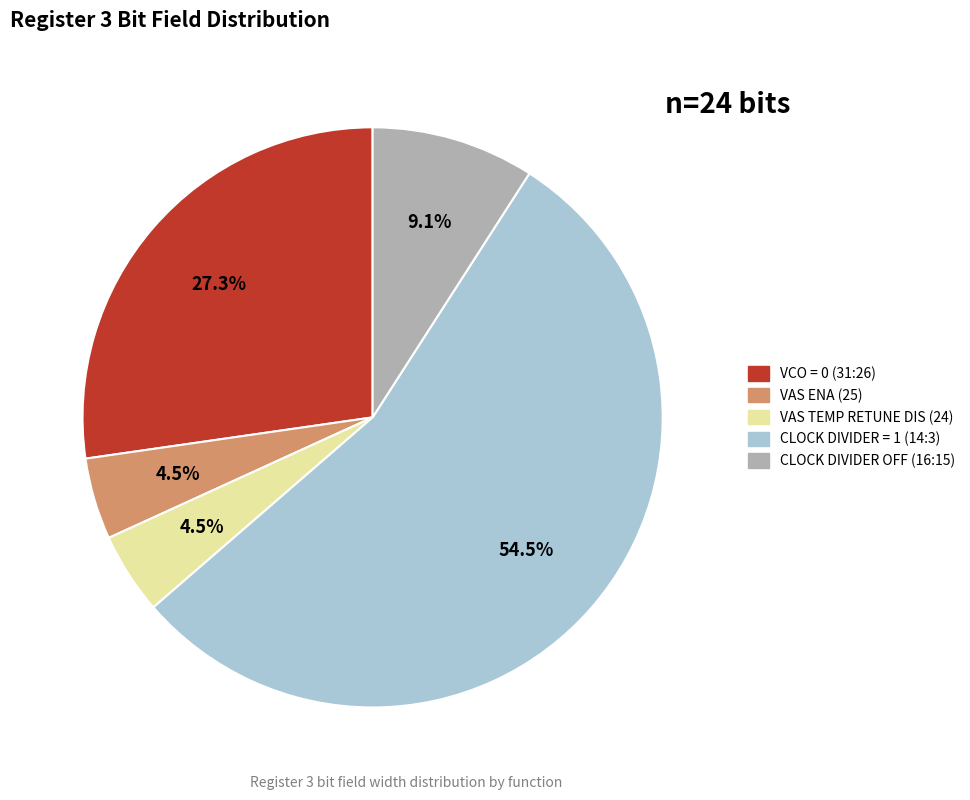

How many segments does this pie chart have?

5